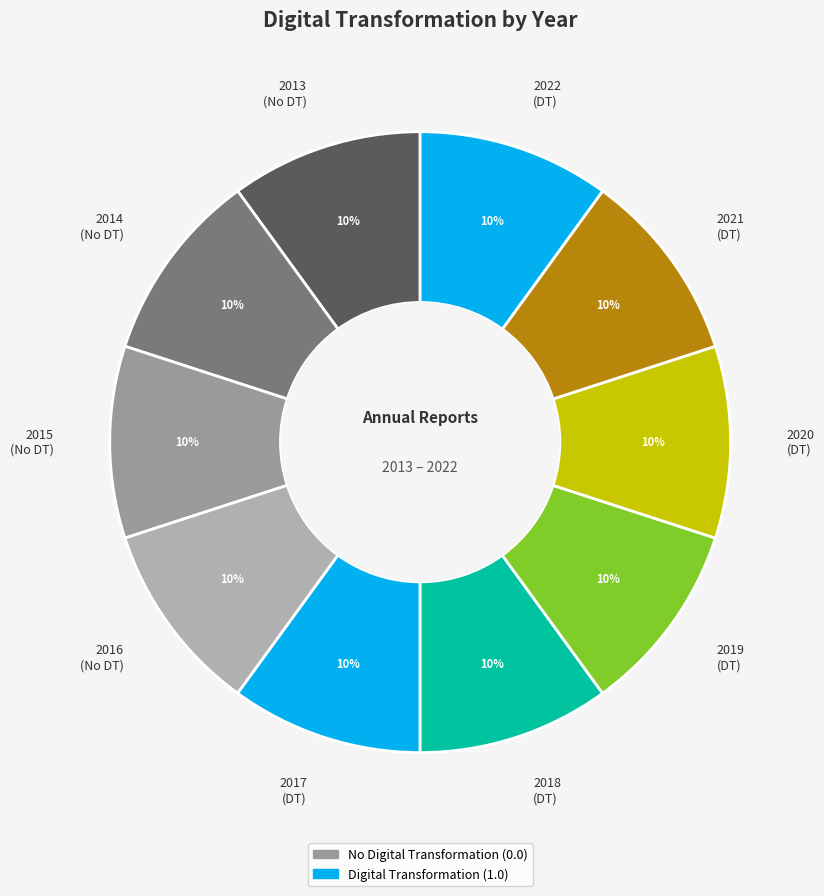

Does 2022 (DT) account for over 50% of the chart?

No